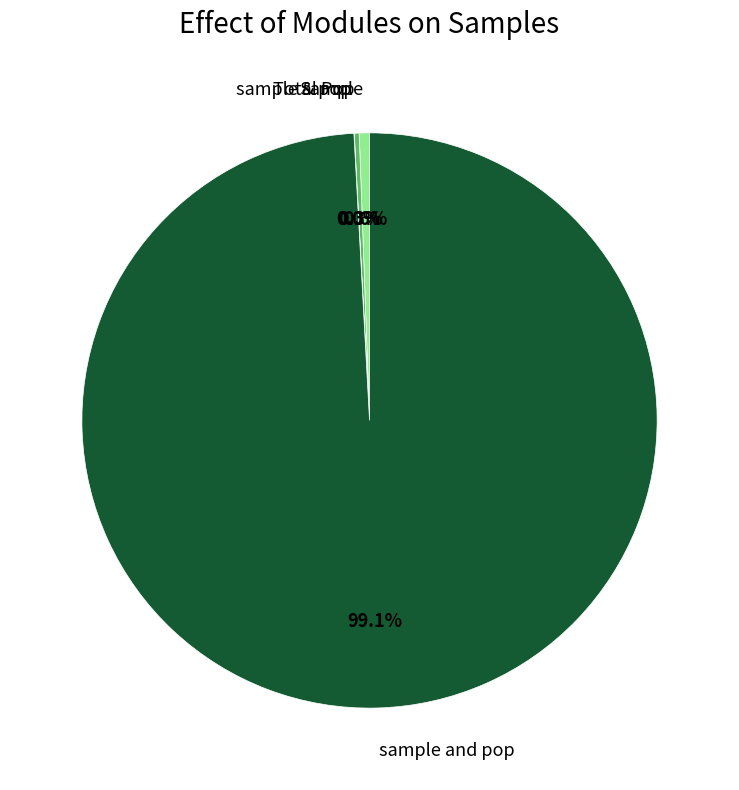

What is the ratio of the value at sample and pop to the value at Sample?

173.0